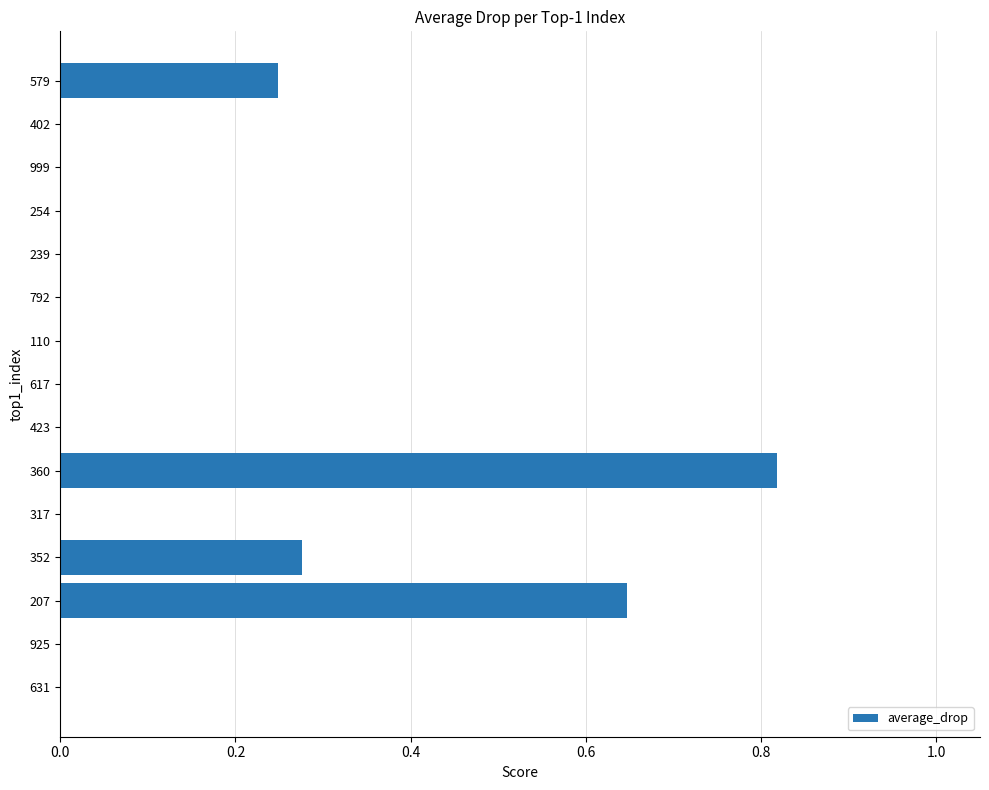

At which category does the chart reach its peak across all series?

360